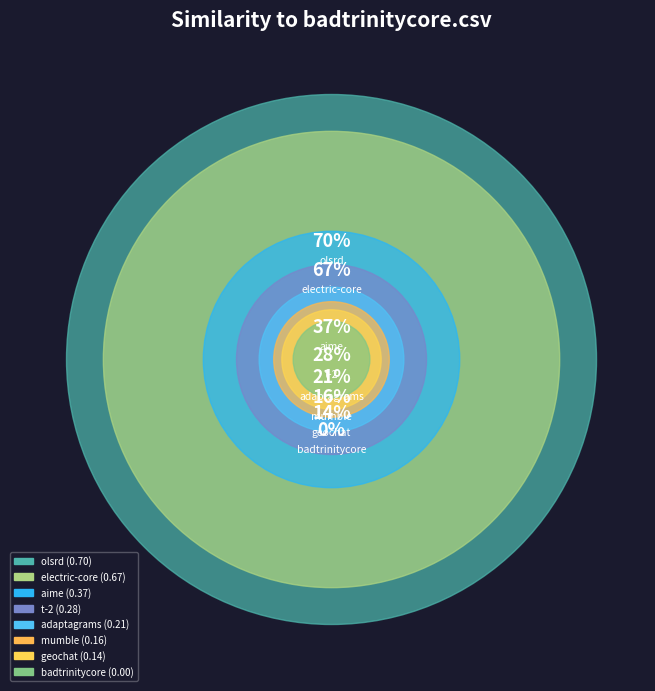

Which slice is the smallest?

badtrinitycore.csv